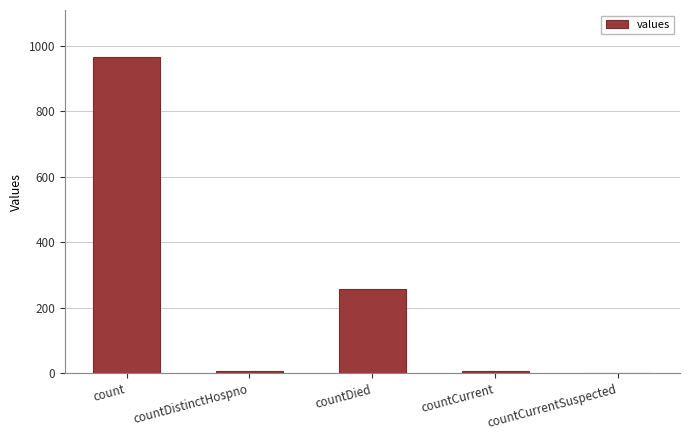

What is the sum of all values?

1232